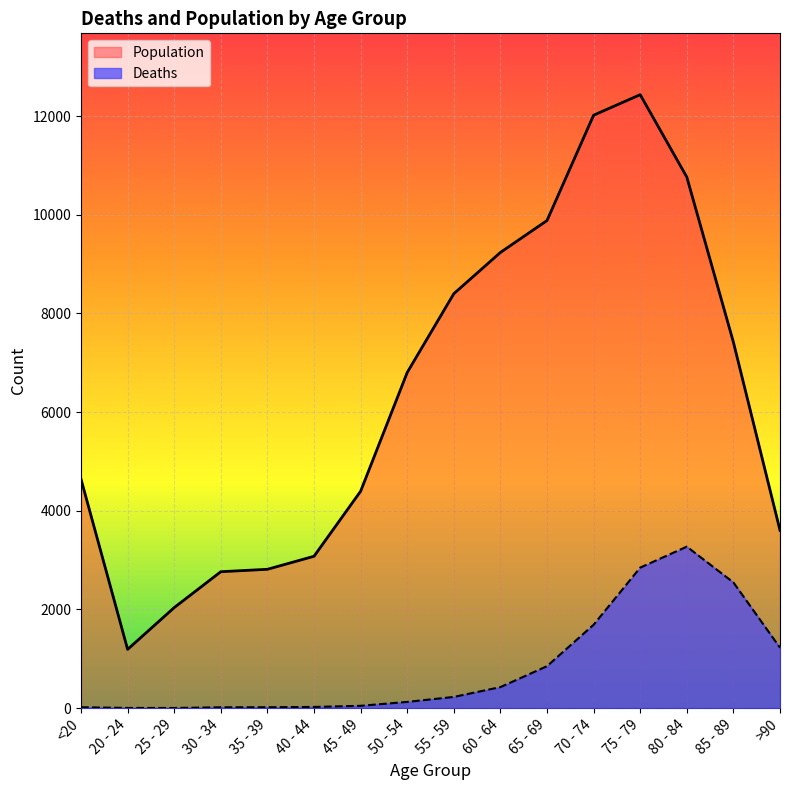

The value of Deaths at 85 - 89 is 3493. True or false?

False